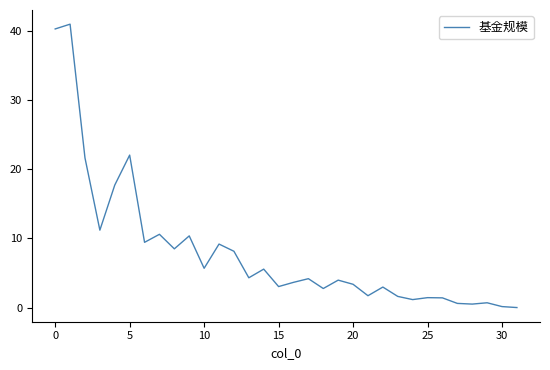

What is the greatest value displayed?

40.9